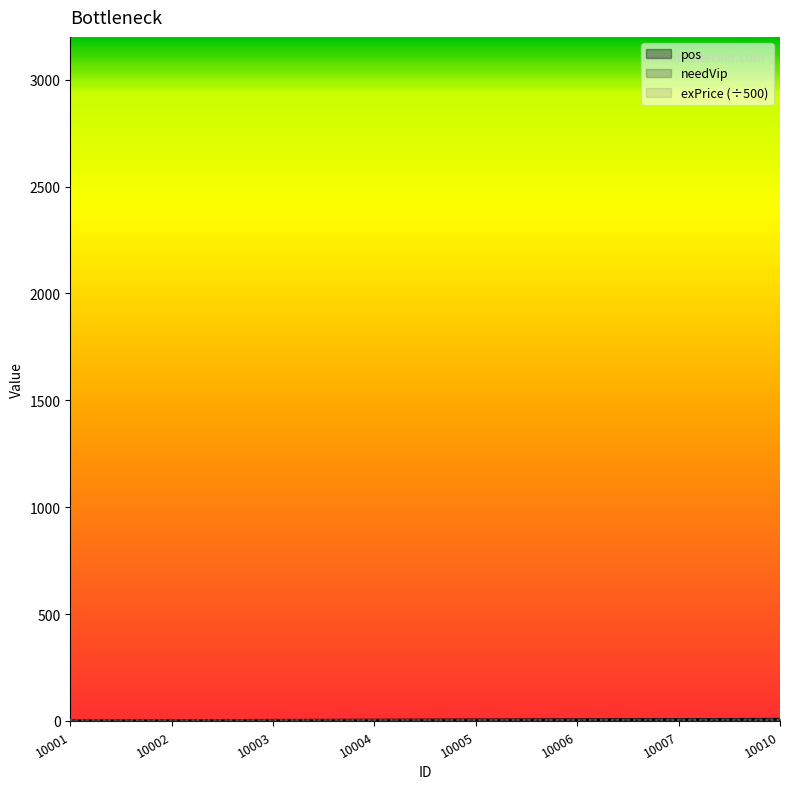

Reading left to right, extract all data points from this chart.

pos: 10001=1	10002=2	10003=3	10004=4	10005=5	10006=6	10007=7	10010=8
needVip: 10001=1	10002=2	10003=3	10004=4	10005=5	10006=6	10007=7	10010=8